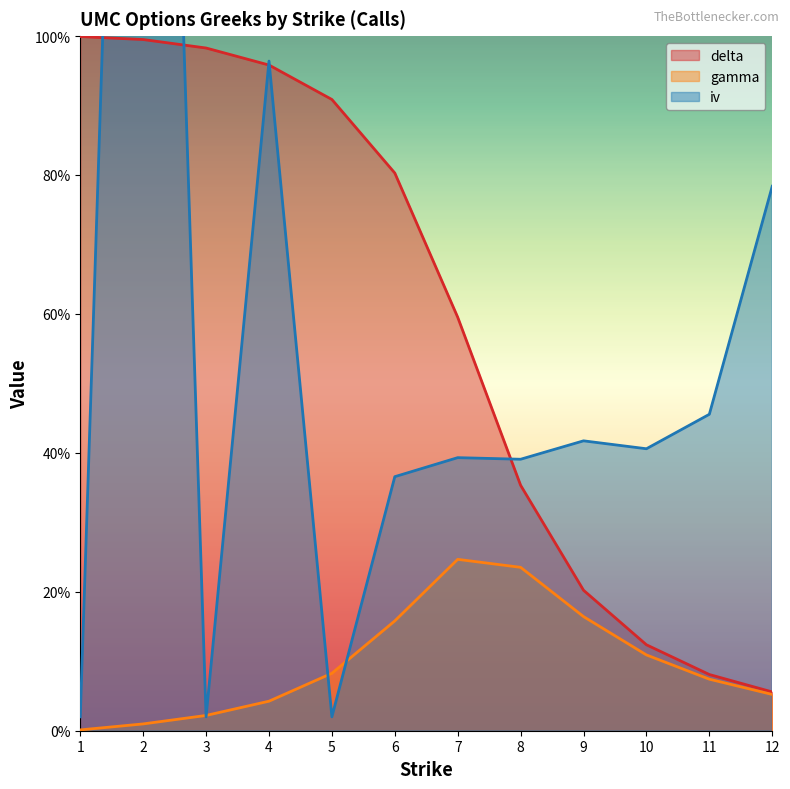

Rank the series at 9 from lowest to highest value.

gamma, delta, iv